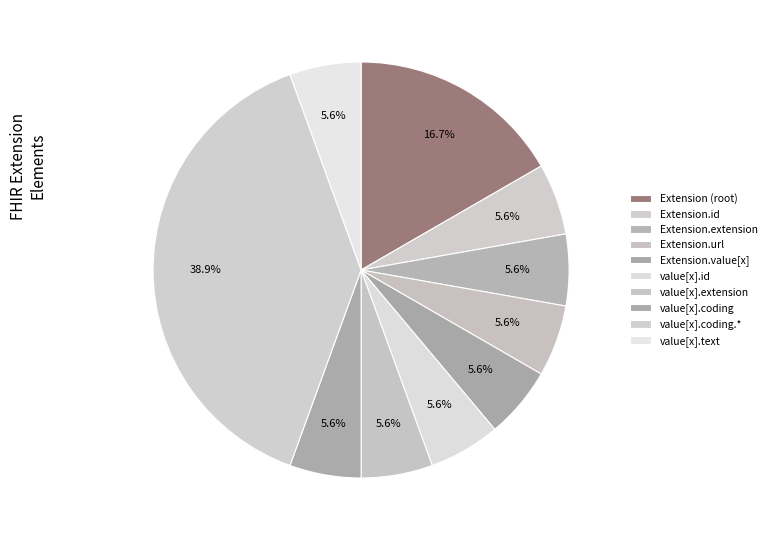

How many slices are in this pie chart?

10